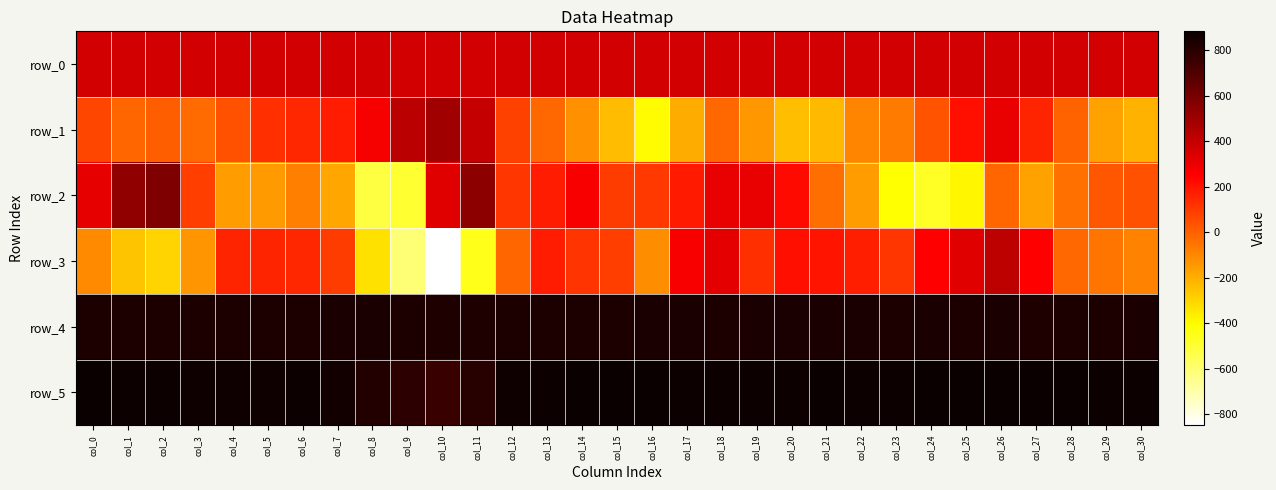

Between col_3 and col_15, which is larger?

col_15